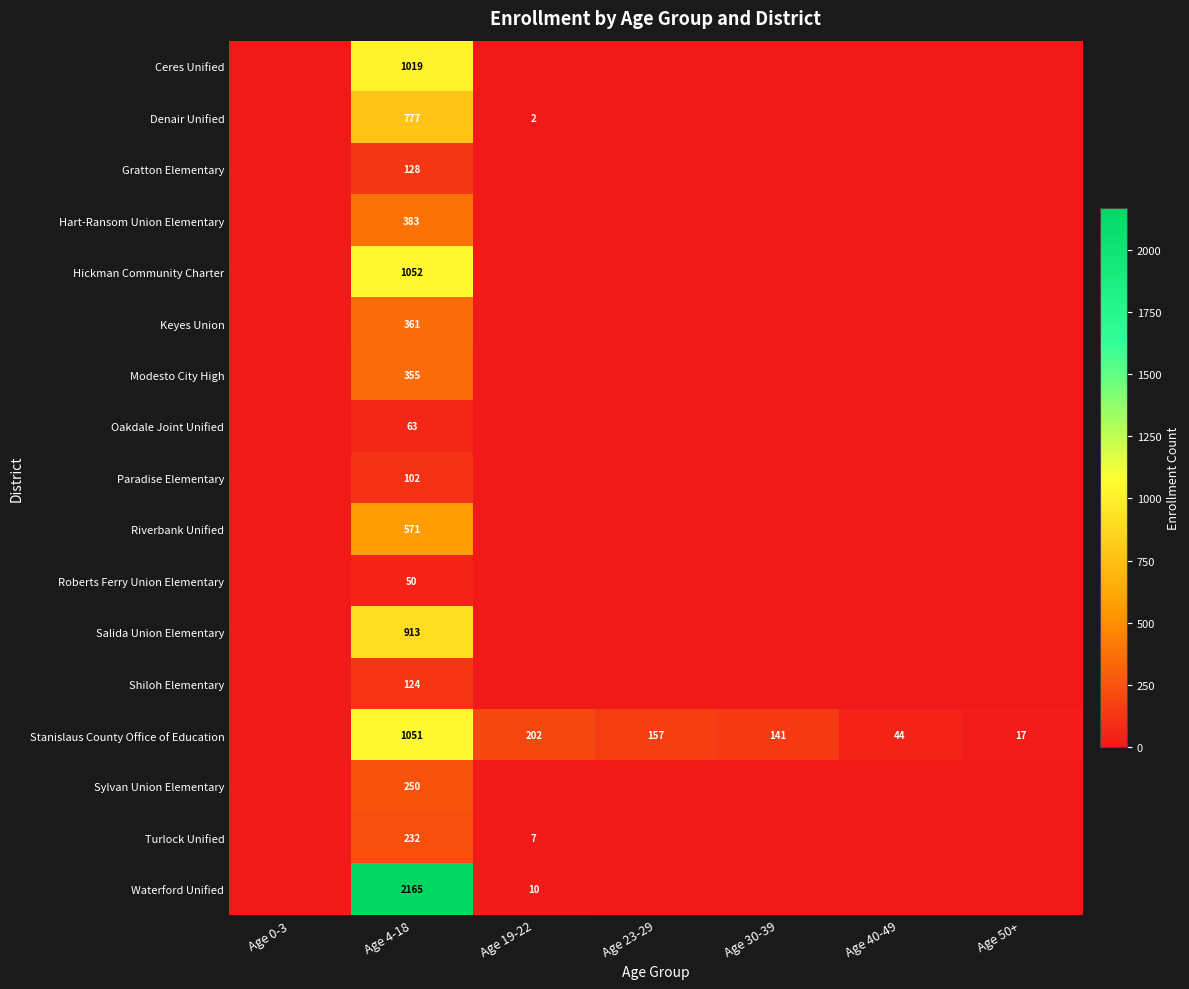

The value of Paradise Elementary at Age 4-18 is 102. True or false?

True